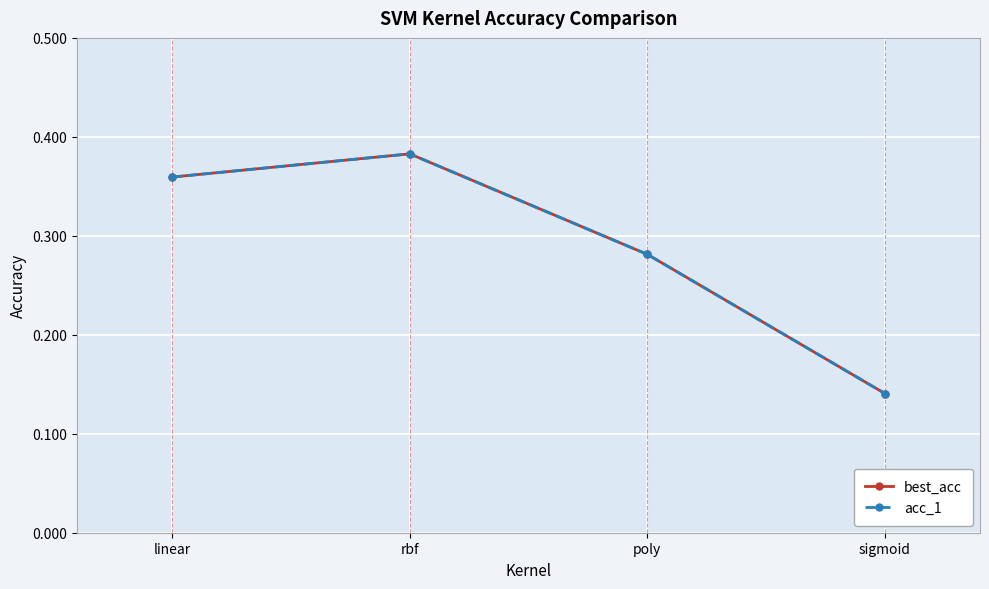

Which series has the largest total across all categories?

best_acc